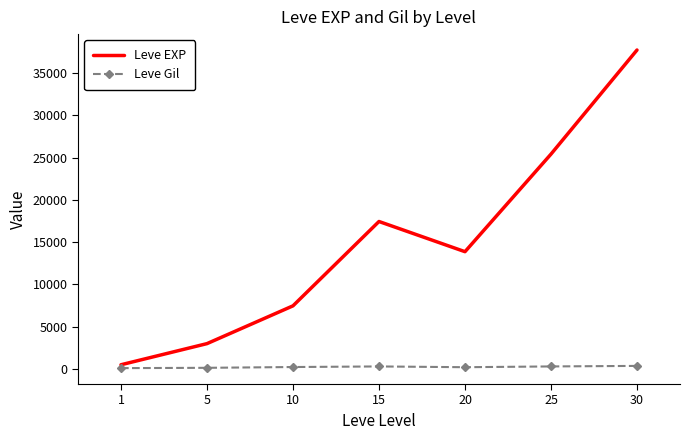

True or false: Leve EXP has a value of 7475.0 at 10.

True